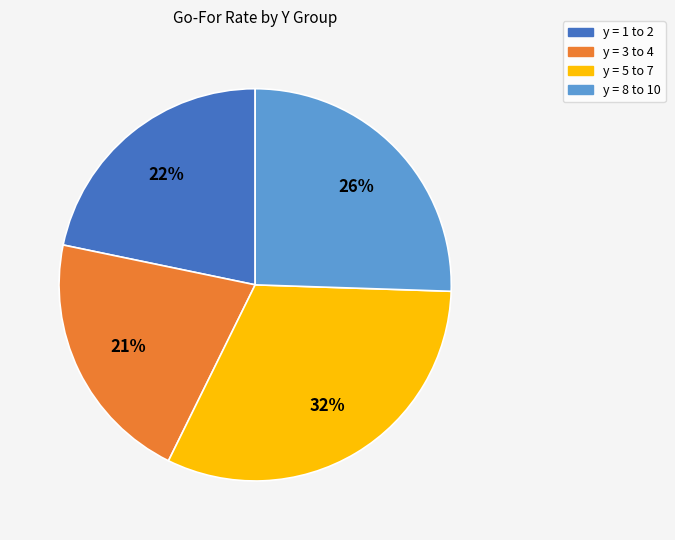

To the nearest percent, what is the difference between the largest and smallest slice percentages?

11%